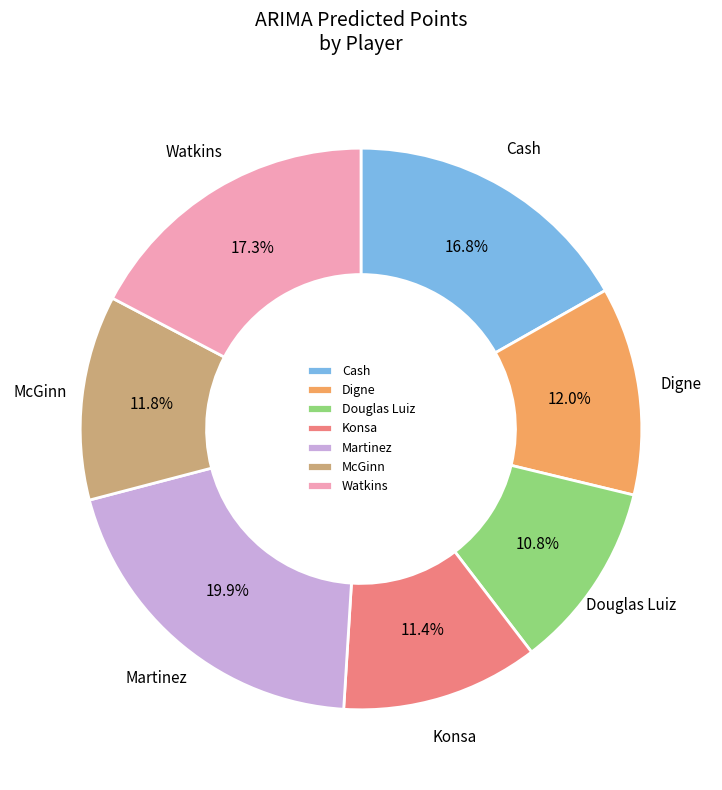

To the nearest percent, what percentage of the pie is Martinez?

20%